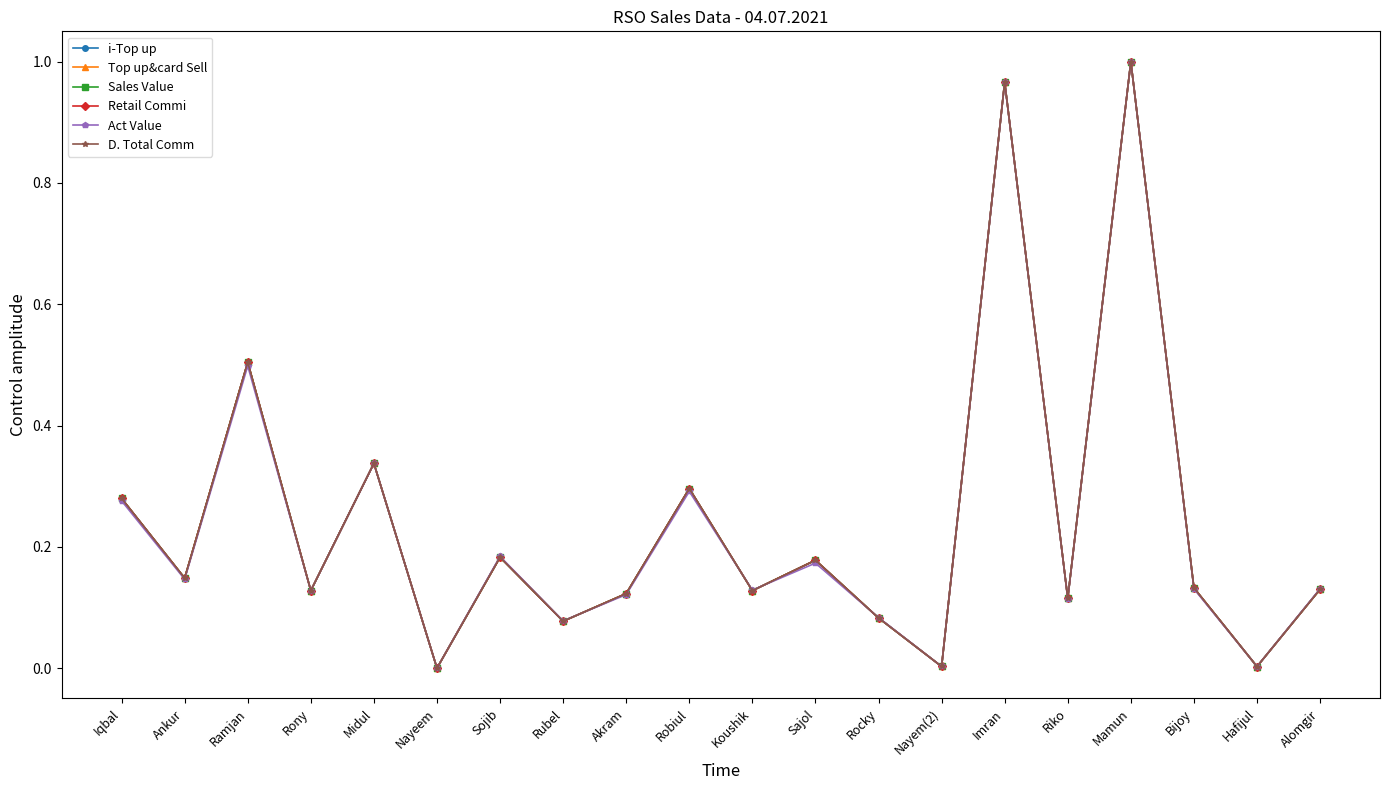

True or false: Retail Commi has a value of 0.2 at Ankur.

False